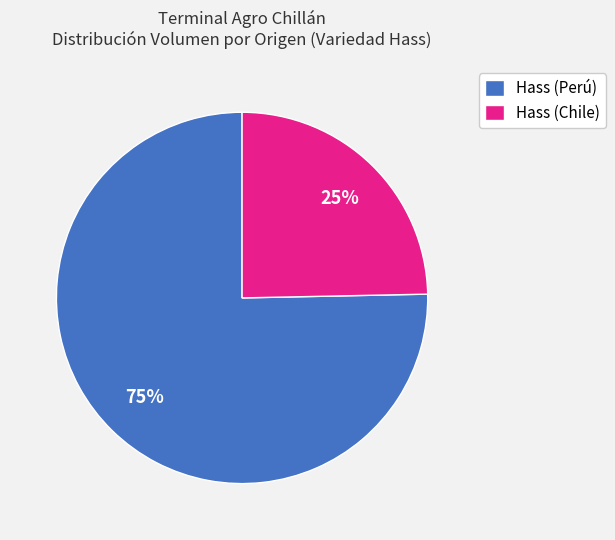

To the nearest percent, what portion does Hass (Perú) represent?

75%